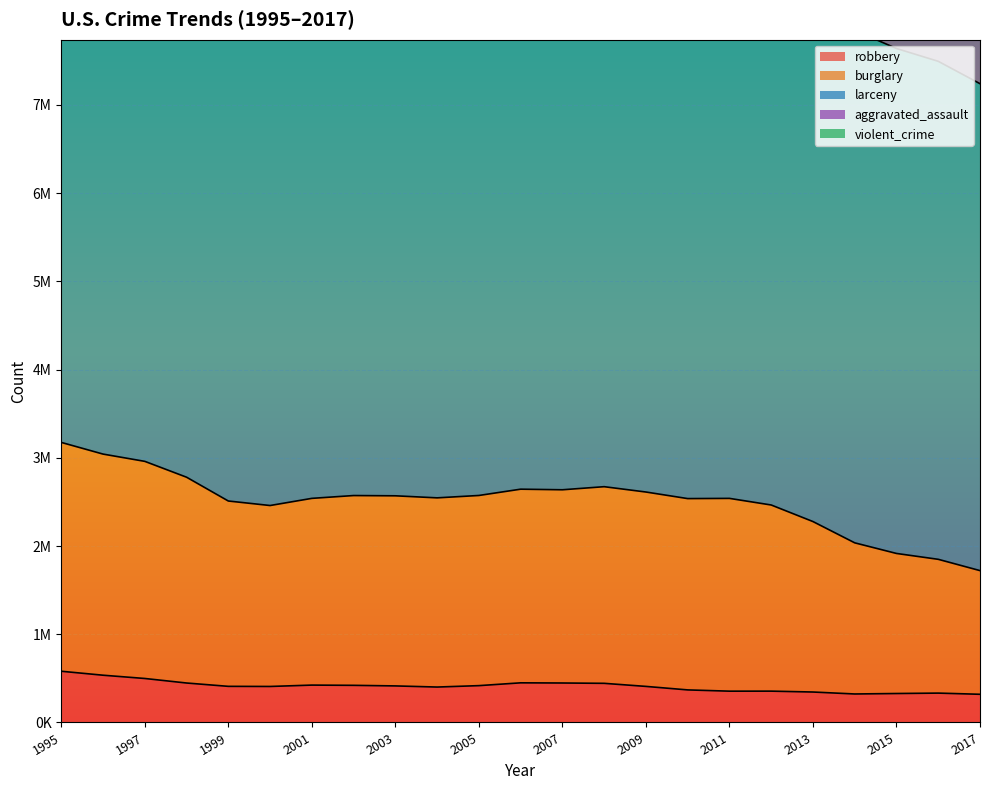

Which series has the largest range (max minus min)?

larceny